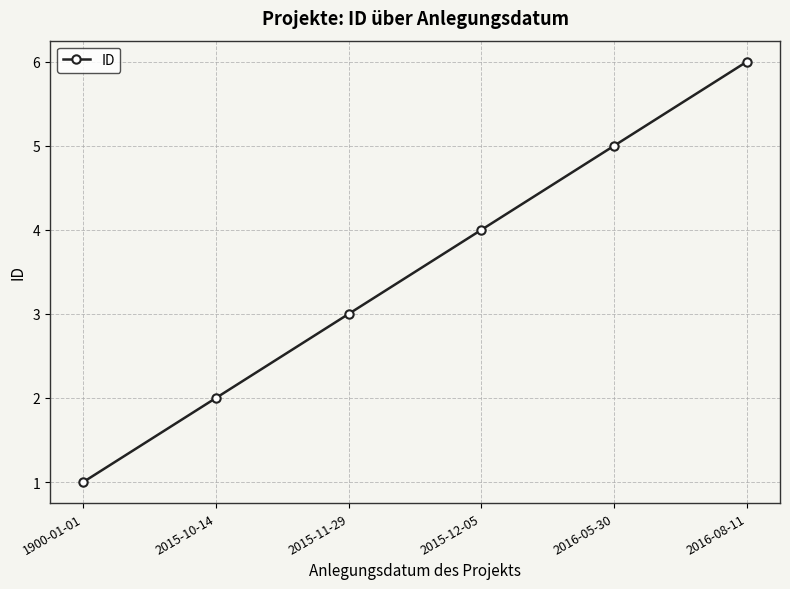

Reading left to right, what are all the values shown in this chart?

1	2	3	4	5	6